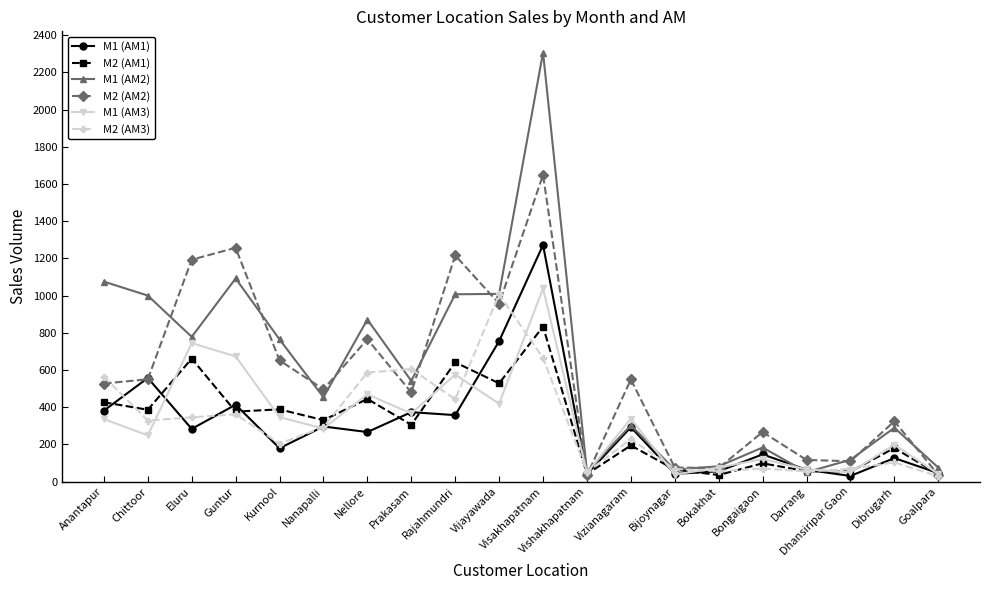

How many lines are shown in the chart?

6